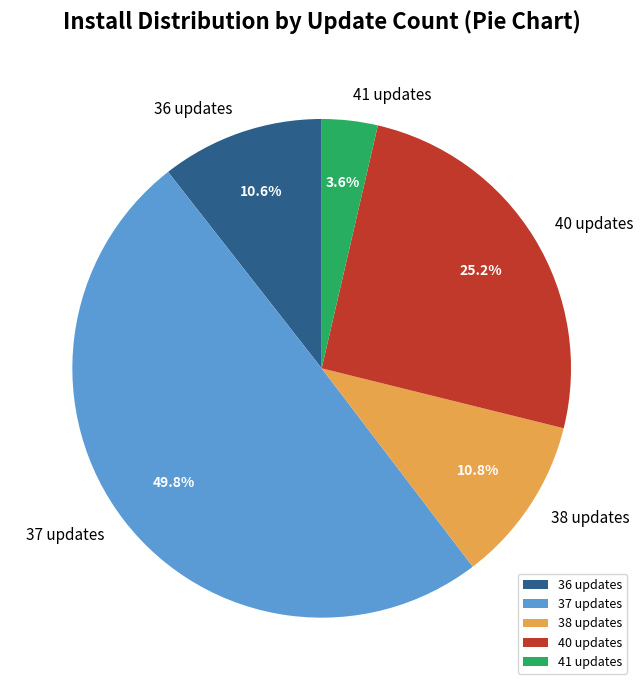

Which slice is the smallest?

41 updates